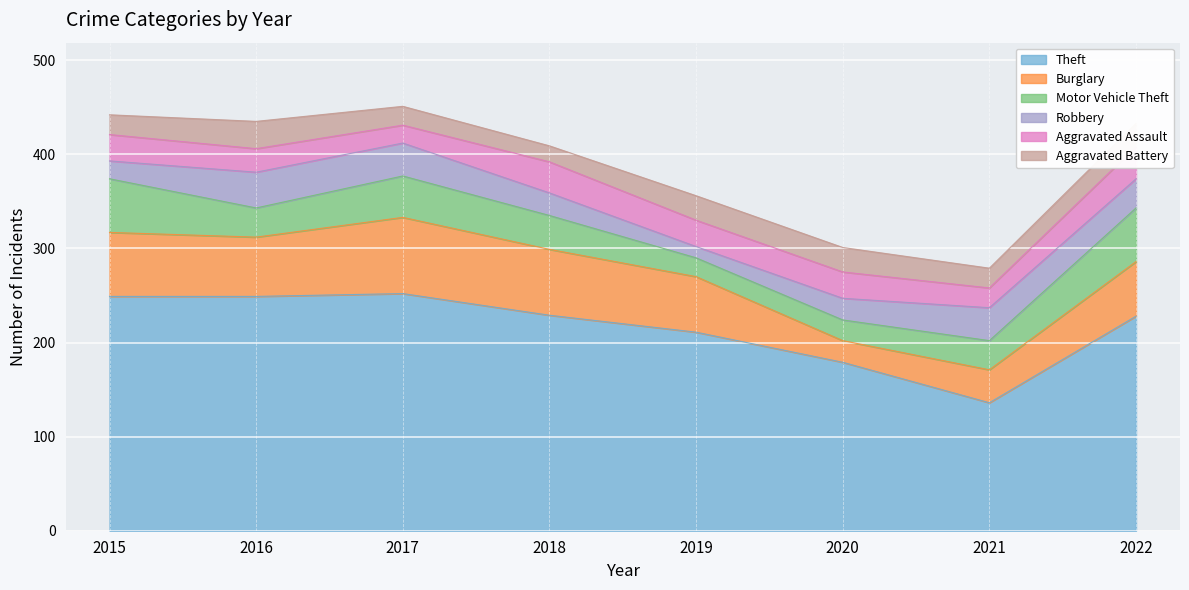

What is the value of the Aggravated Assault point at the 7th from the left?

21